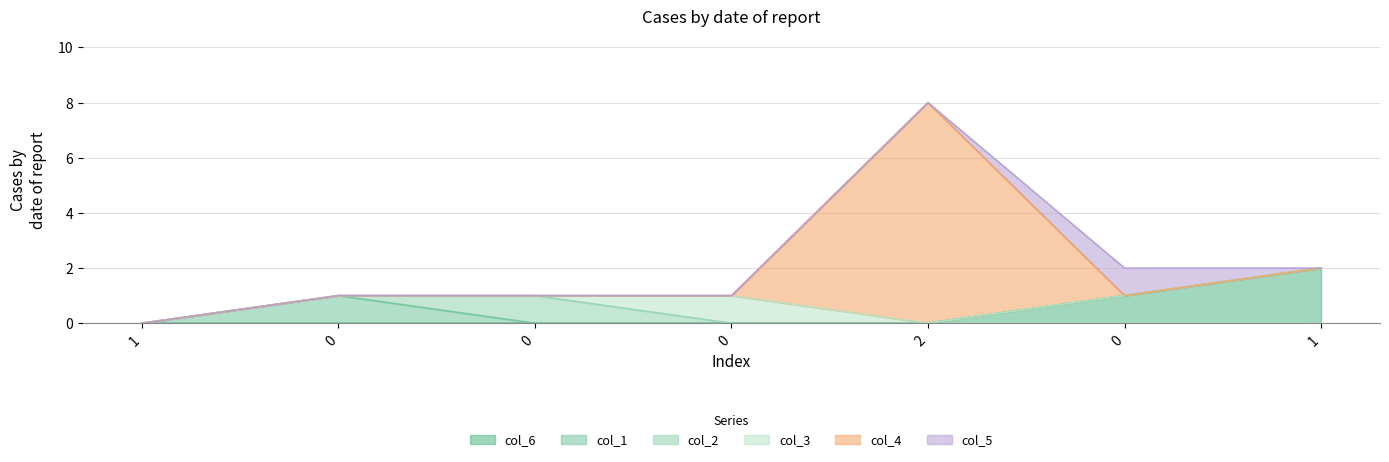

Reading right to left, list all the values displayed in this chart.

col_6: 2	1	0	0	0	0	0
col_1: 0	0	0	0	0	1	0
col_2: 0	0	0	0	1	0	0
col_3: 0	0	0	1	0	0	0
col_4: 0	0	8	0	0	0	0
col_5: 0	1	0	0	0	0	0